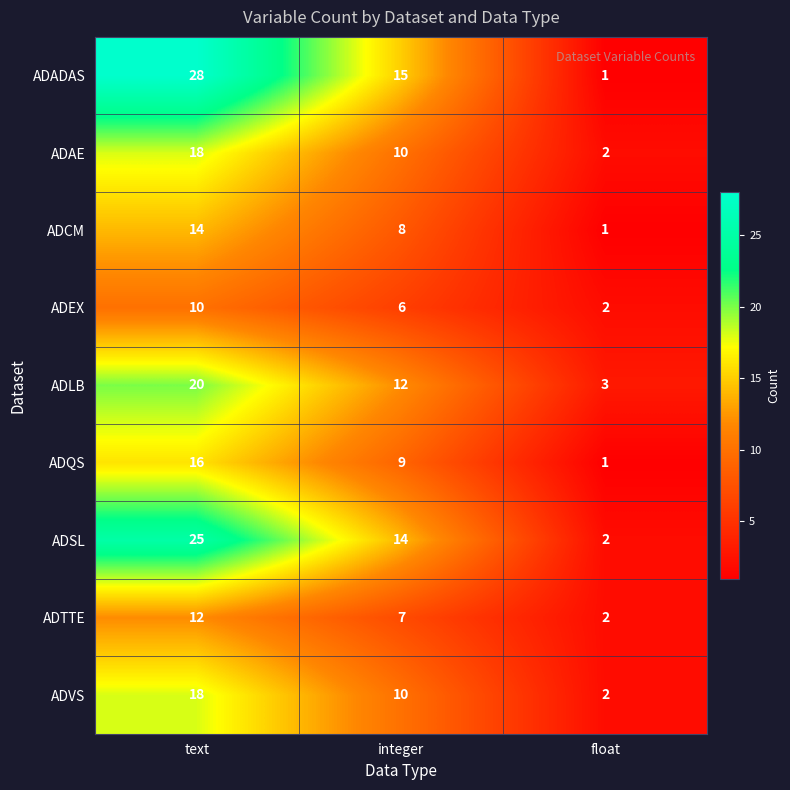

What is the difference between the highest and lowest values at integer?

9